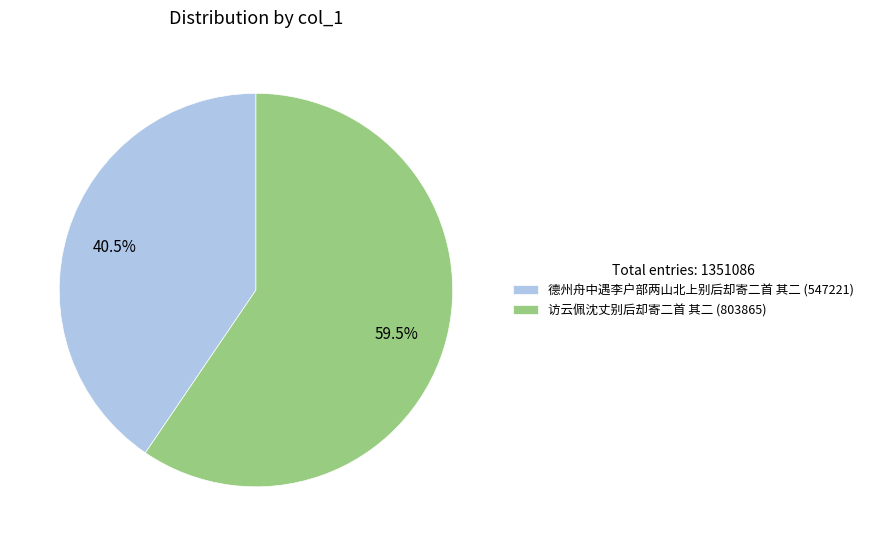

Combined, what portion of the pie is 访云佩沈丈别后却寄二首 其二 and 德州舟中遇李户部两山北上别后却寄二首 其二?

100.0%